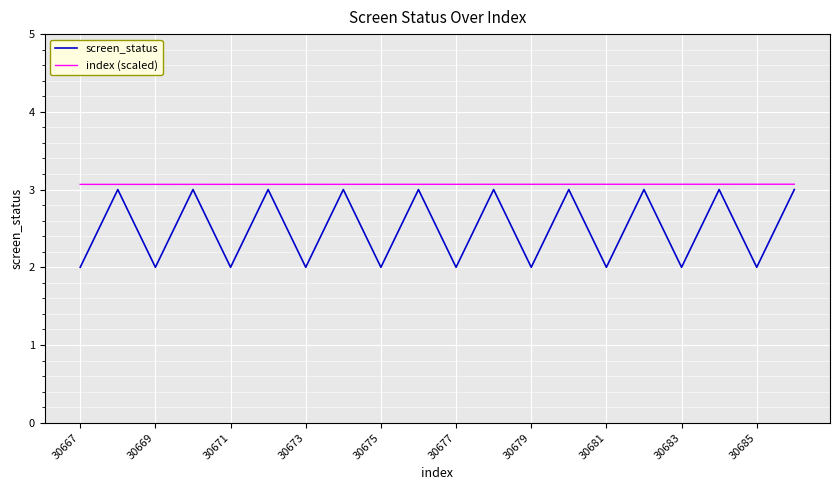

Reading left to right, list all the values displayed in this chart.

screen_status: 2.0	3.0	2.0	3.0	2.0	3.0	2.0	3.0	2.0	3.0	2.0	3.0	2.0	3.0	2.0	3.0	2.0	3.0	2.0	3.0
index (scaled): 3.1	3.1	3.1	3.1	3.1	3.1	3.1	3.1	3.1	3.1	3.1	3.1	3.1	3.1	3.1	3.1	3.1	3.1	3.1	3.1